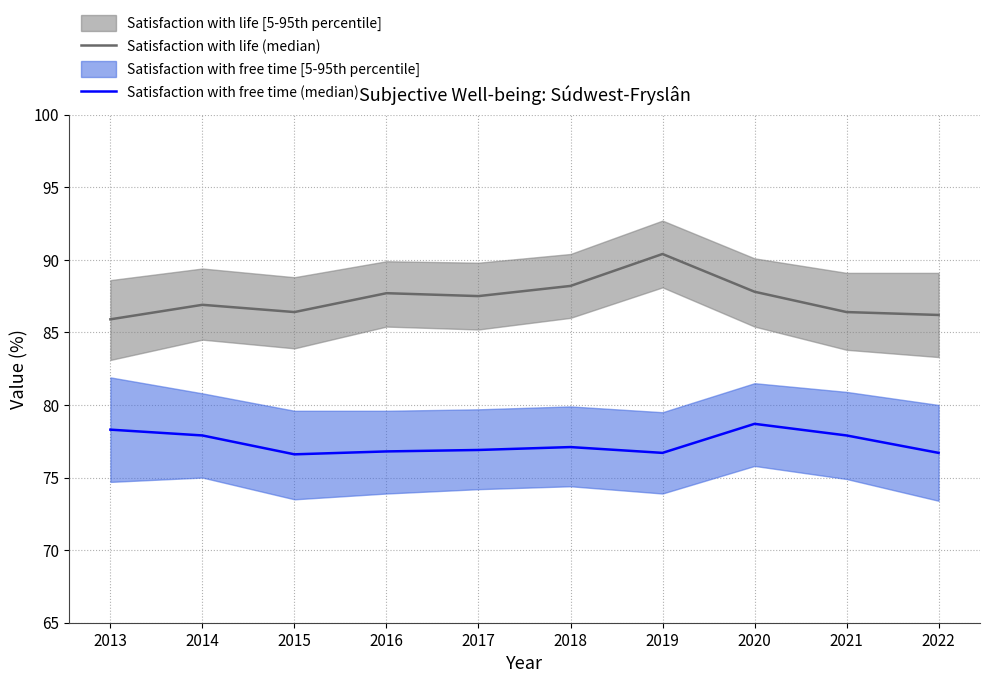

Which series changed the most between 2013 and 2015?

Satisfaction with free time (median)